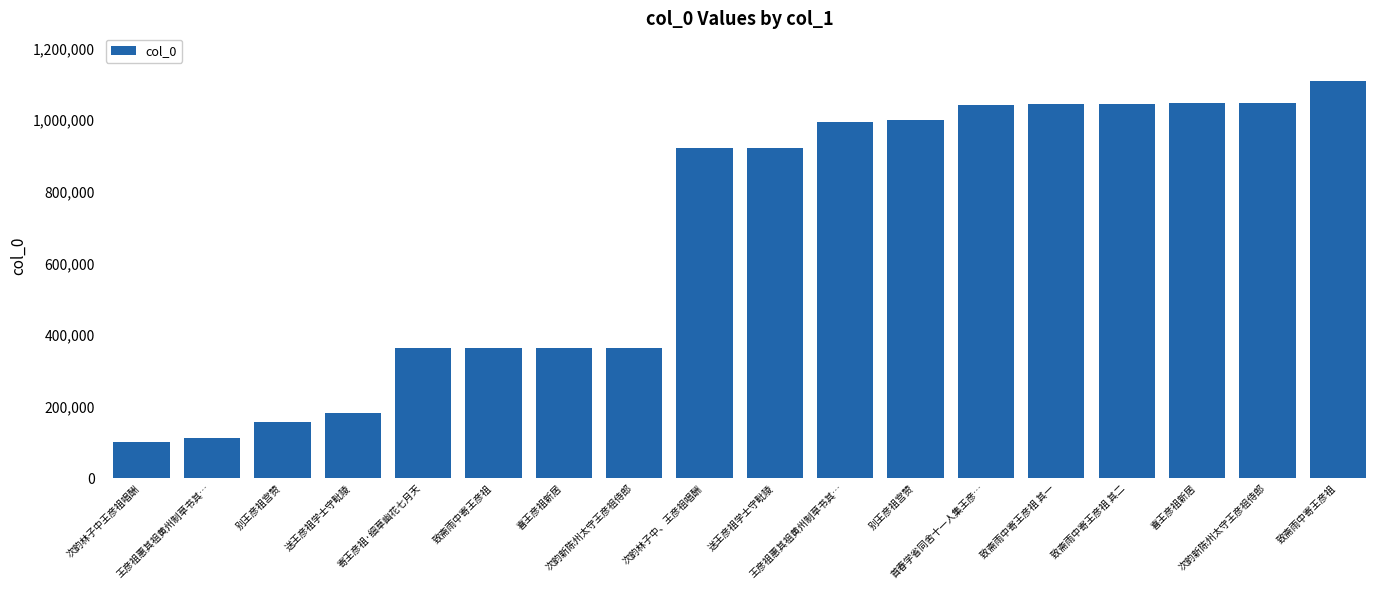

Reading left to right, what are all the values shown in this chart?

101223	114022	158900	183839	363929	364041	365006	365022	921740	923196	995952	999685	1042856	1043806	1043807	1046618	1046650	1109326